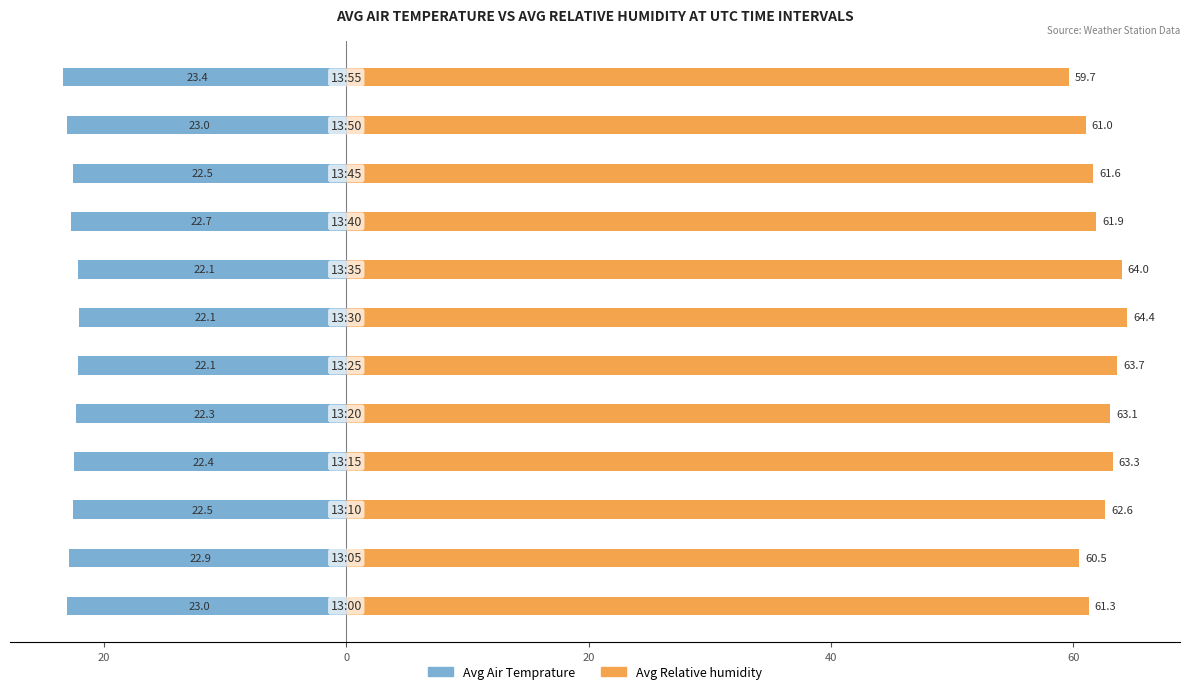

Does the chart contain stacked bars?

No